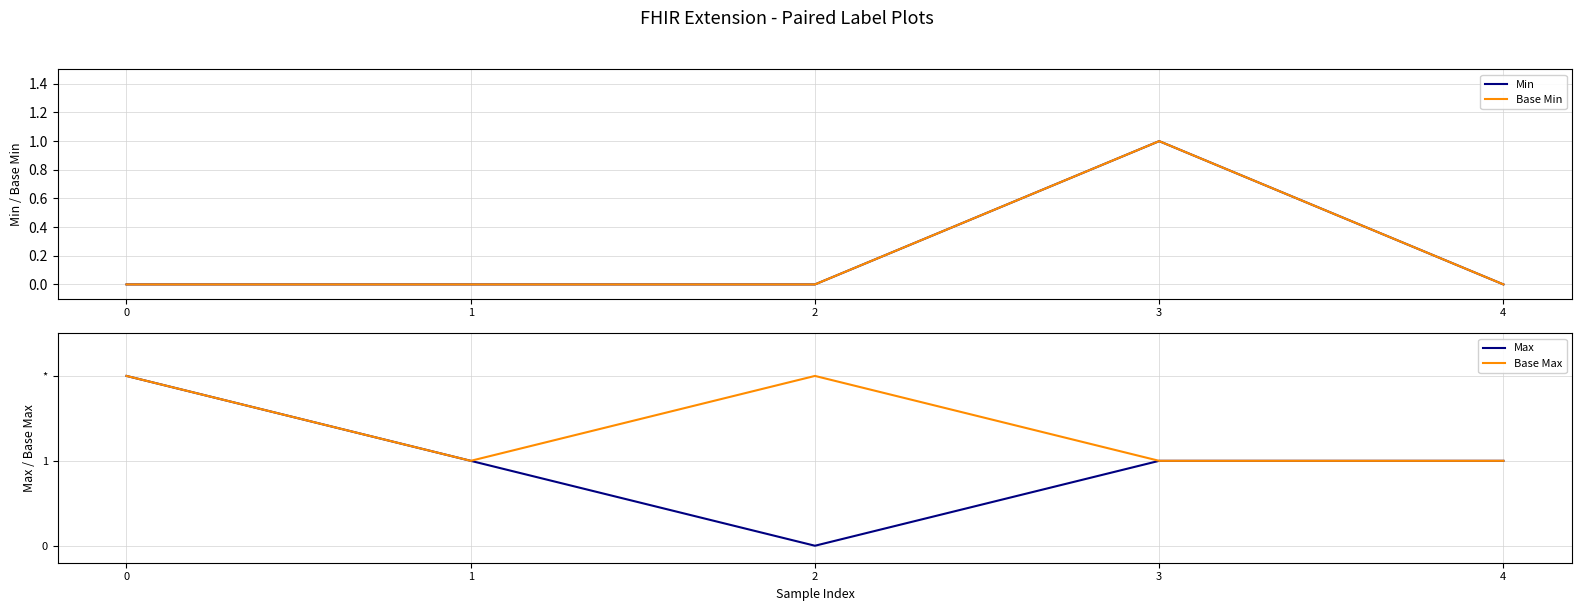

How many positive values does the Base Min series have?

1